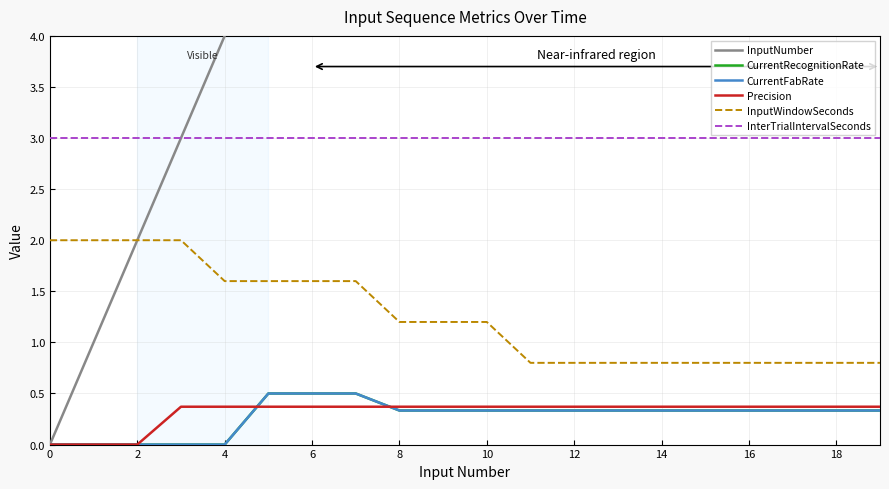

What is the total value across all series at 15?

19.8